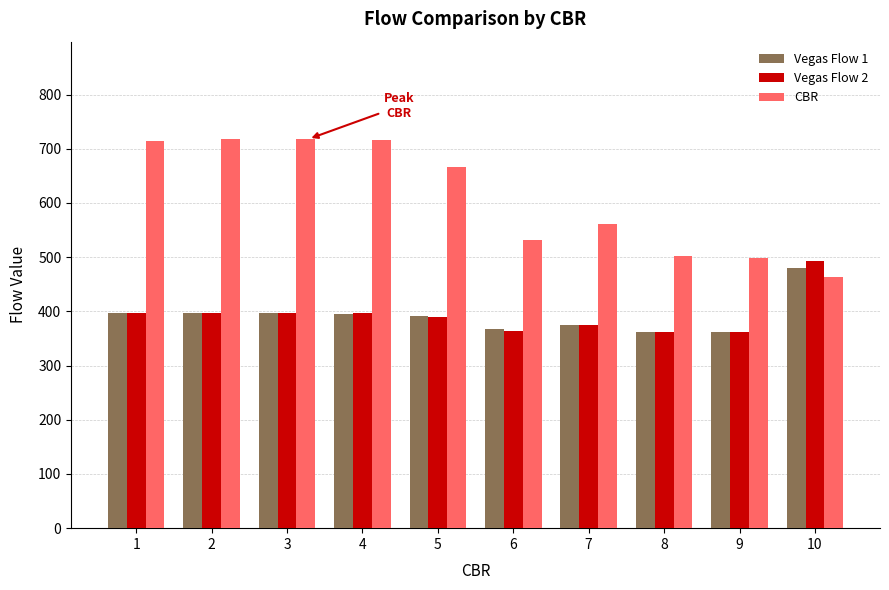

Count the number of categories in the chart.

10